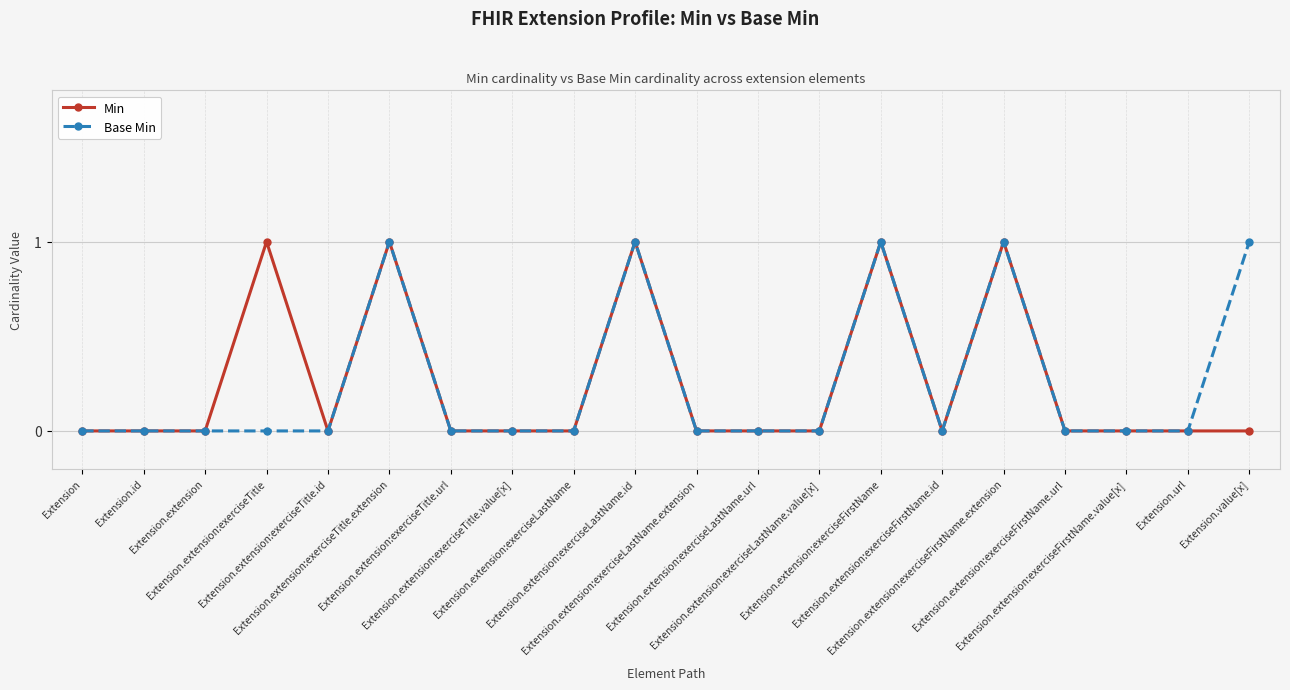

True or false: Base Min has more than 2 points higher than both neighbors.

True